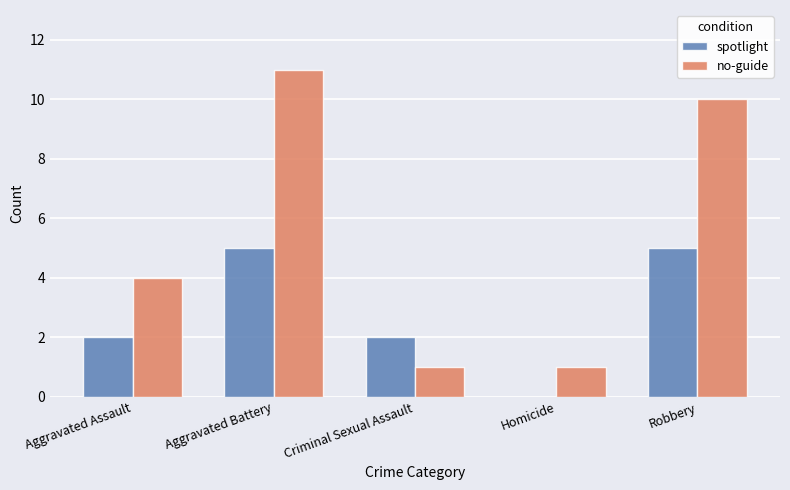

Is it true that spotlight equals 1 at Criminal Sexual Assault?

False